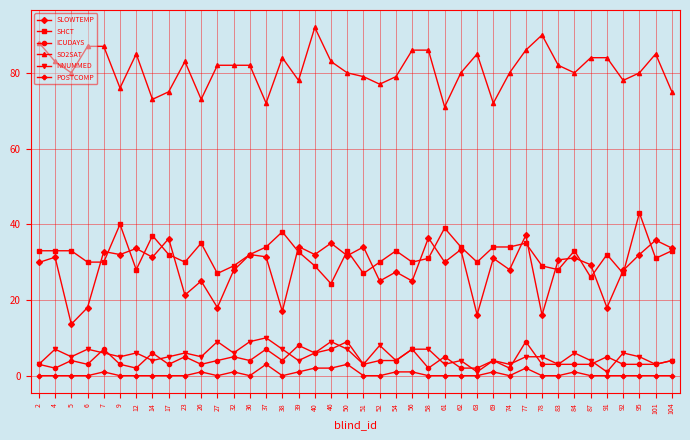

What is the sum of all NNUMMED values?

212.0